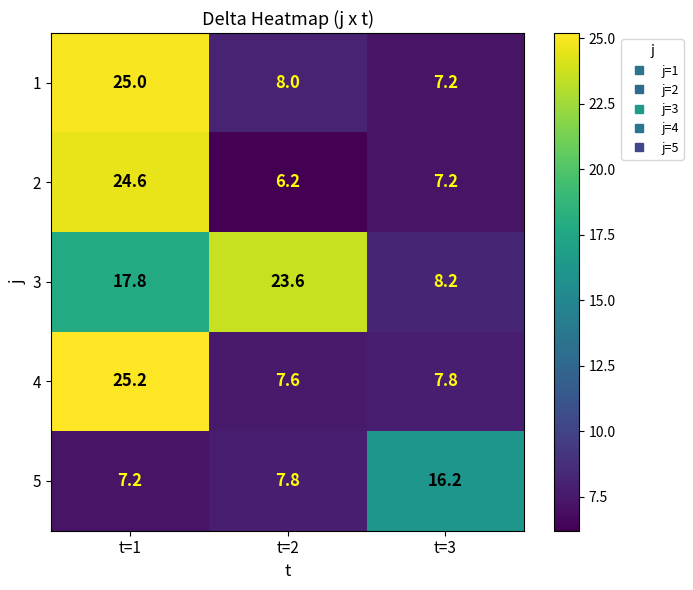

What is the greatest value displayed?

25.2